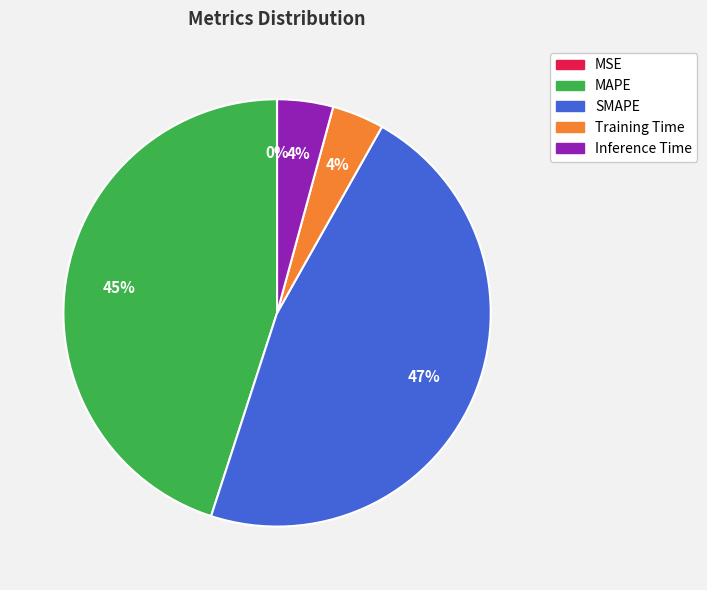

To the nearest percent, what portion does Inference Time represent?

4%